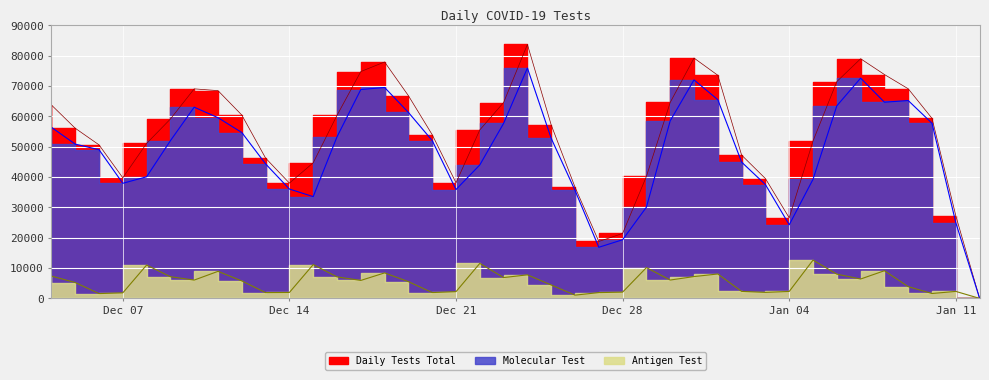

List the series in order of their peak value, highest first.

Daily Tests Total, Molecular Test, Antigen Test